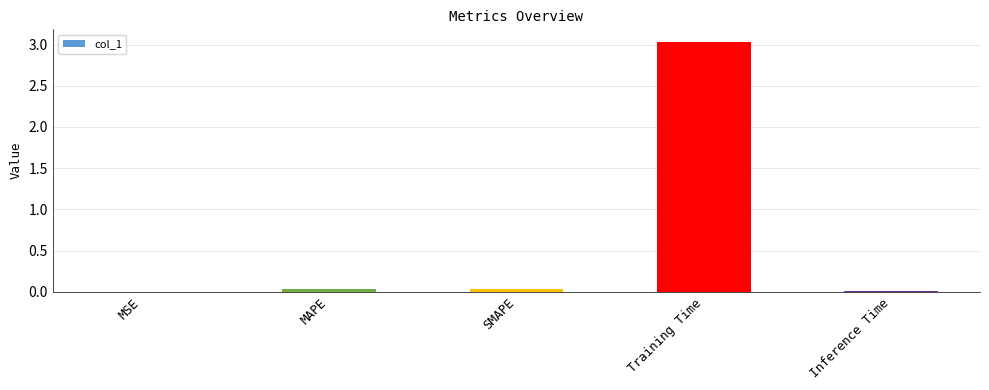

How many distinct data groups are displayed?

1